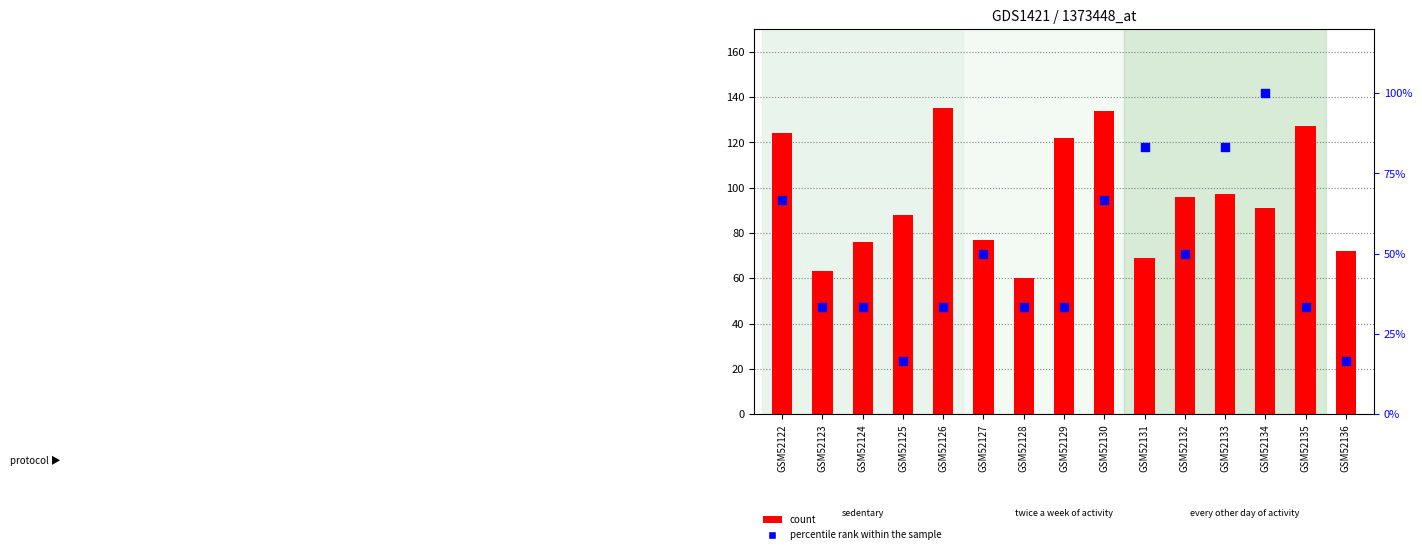

Which series reaches the maximum Y coordinate?

count